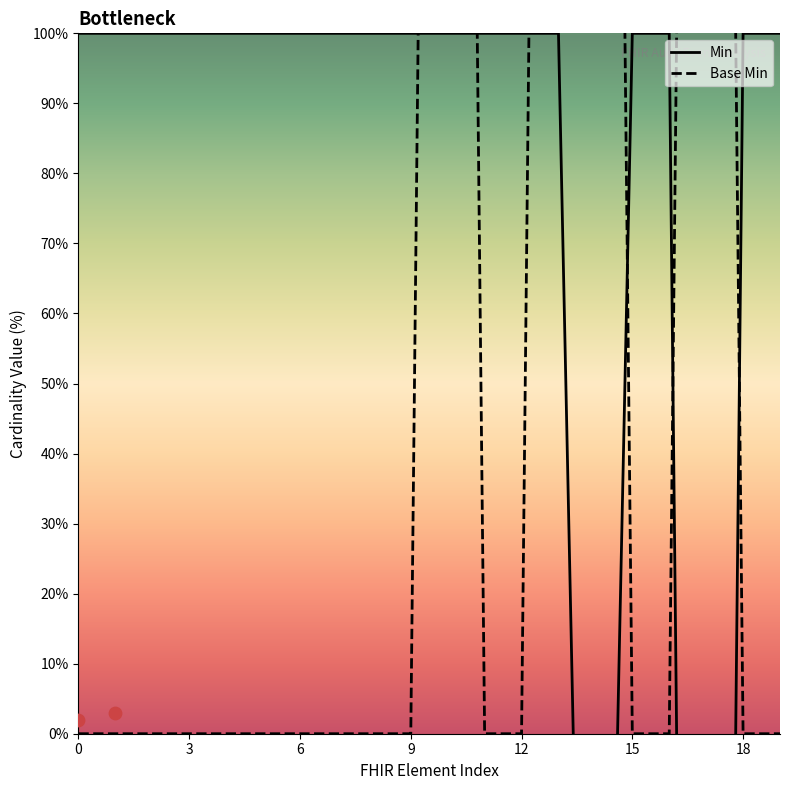

At which category is the sum across all series the highest?

10